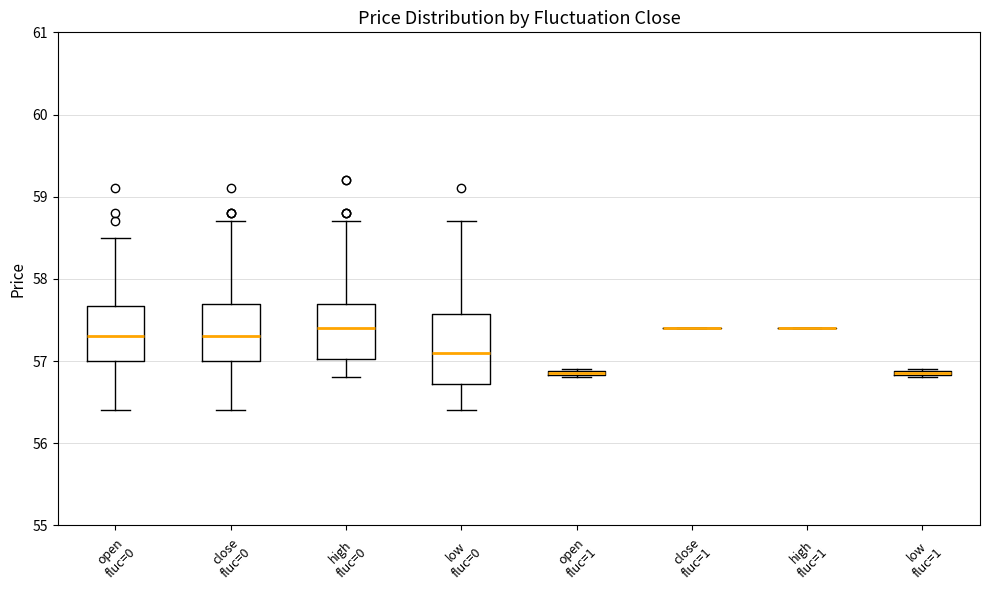

Which box is the tallest, from its lower edge to its upper edge?

low fluc=0